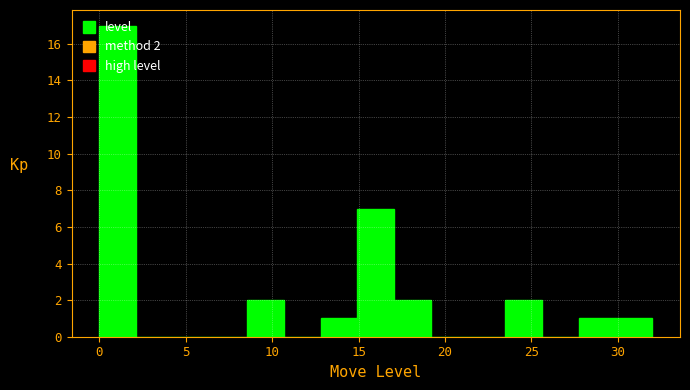

Which range on the x-axis has the tallest bar?

0.0 to 2.0